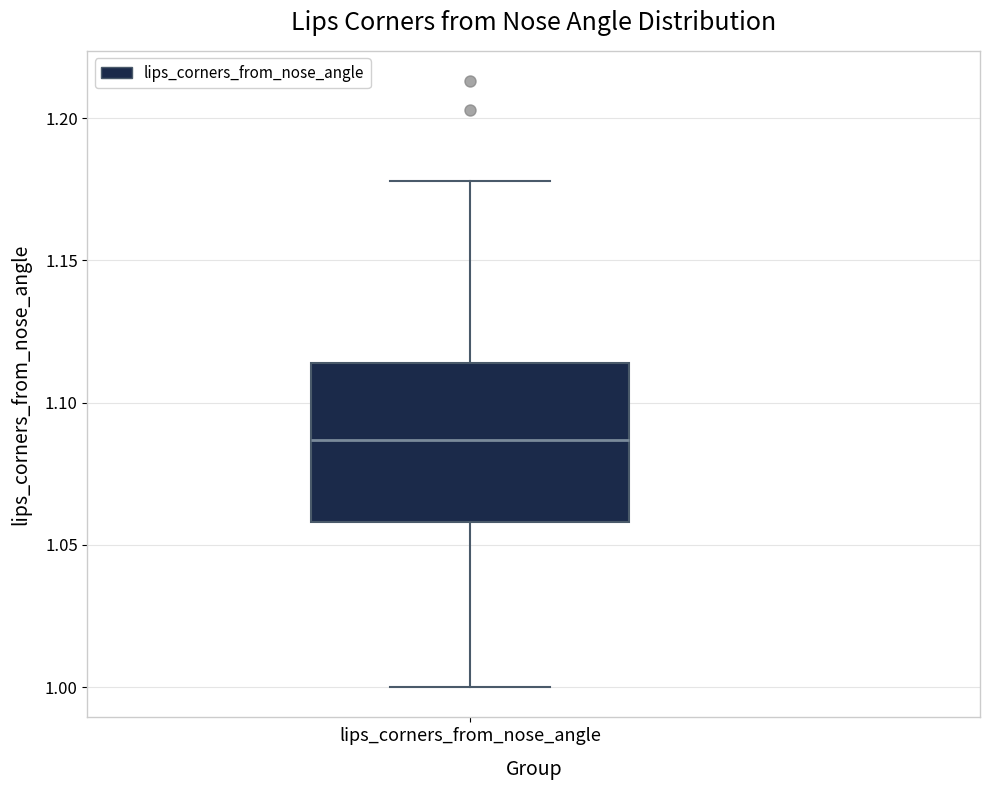

Where does the median line of the box for lips_corners_from_nose_angle sit on the y-axis? The values are not printed on the chart, so give them approximately, as read against the axis.

1.085